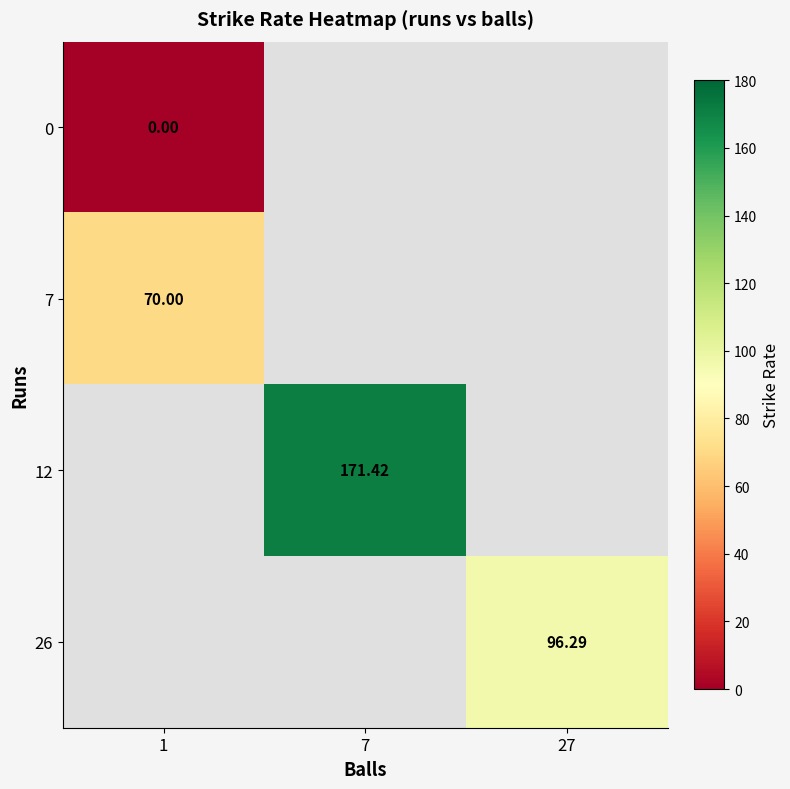

Which category has the highest value across all series?

7